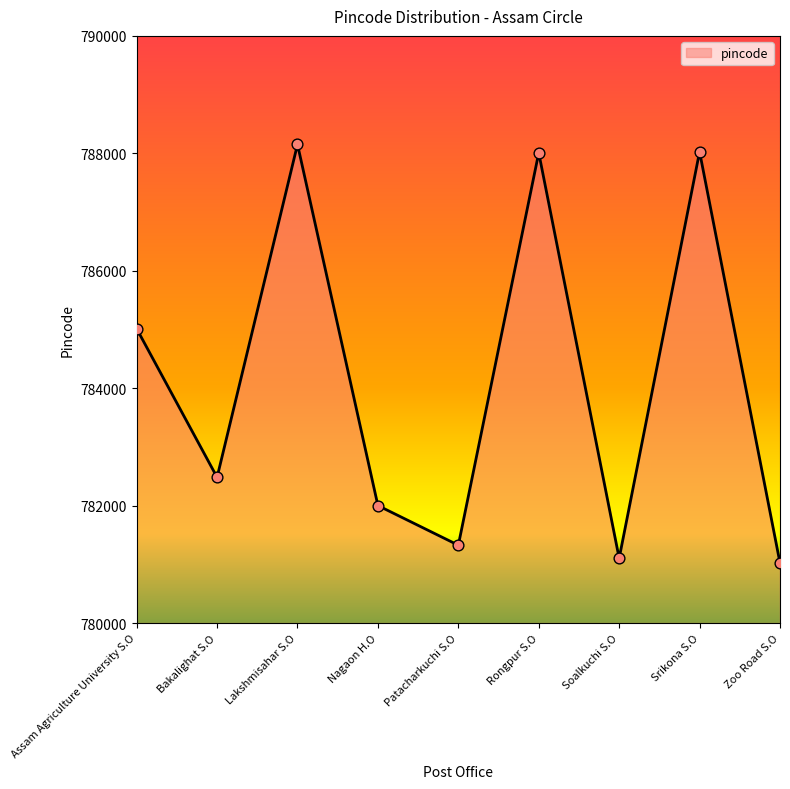

What is the change in value from Patacharkuchi S.O to Rongpur S.O?

+6683